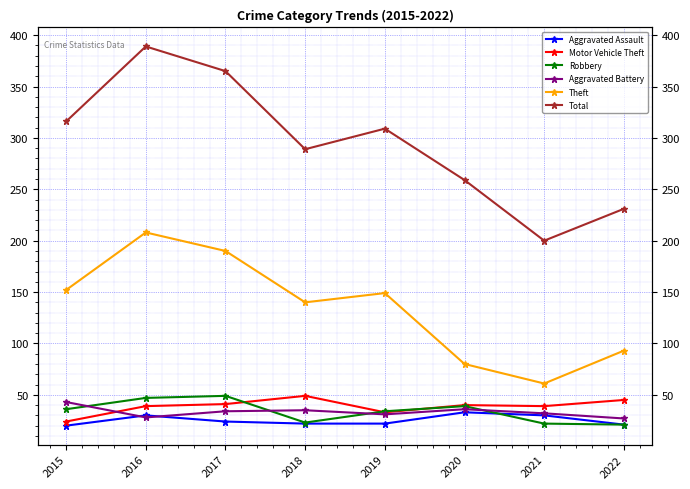

At which category does Theft reach its first local peak?

2016